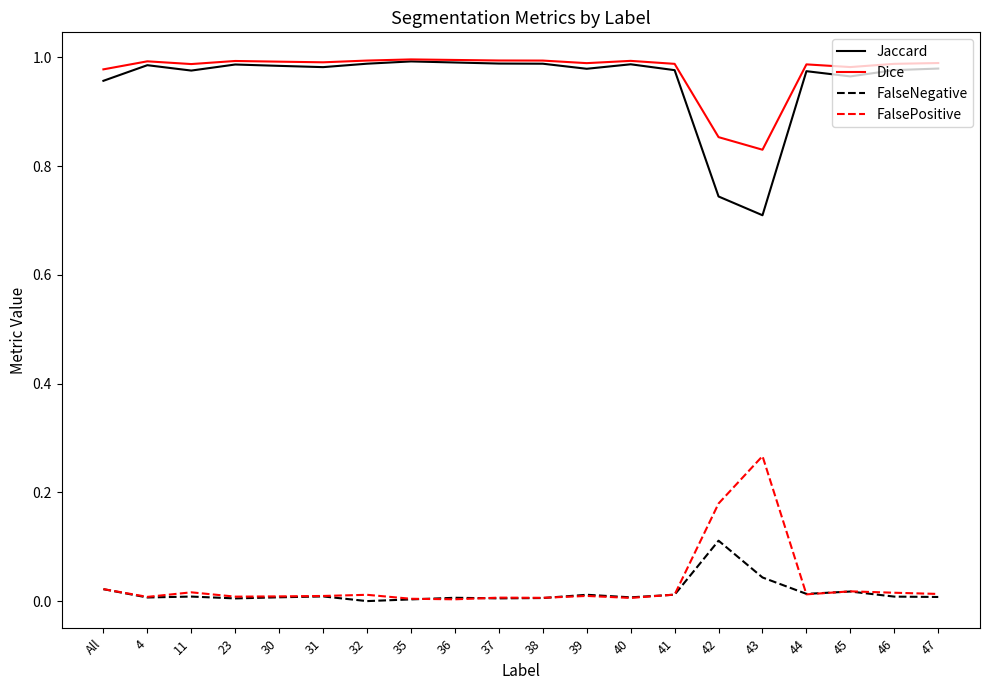

What is the sum of the Dice values at 32 and 4?

2.0